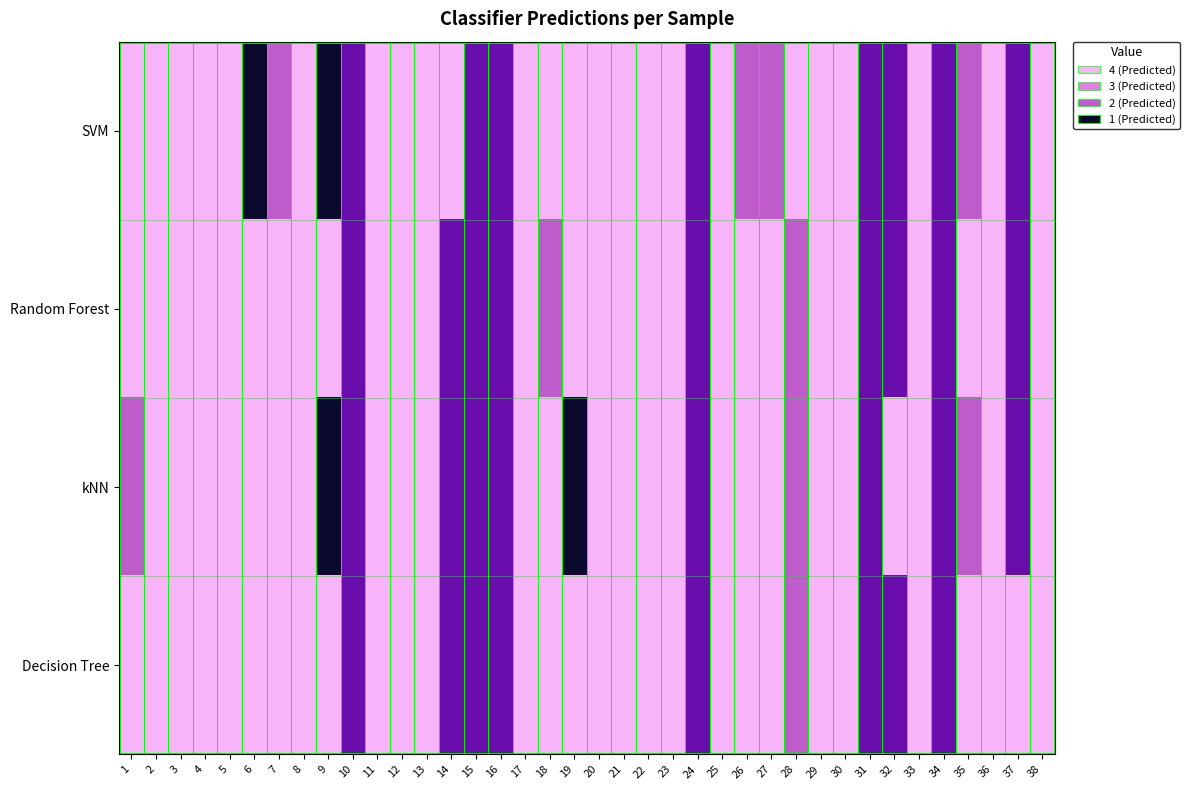

Reading left to right, transcribe all the data shown in this chart.

SVM: 1=4	2=4	3=4	4=4	5=4	6=1	7=3	8=4	9=1	10=2	11=4	12=4	13=4	14=4	15=2	16=2	17=4	18=4	19=4	20=4	21=4	22=4	23=4	24=2	25=4	26=3	27=3	28=4	29=4	30=4	31=2	32=2	33=4	34=2	35=3	36=4	37=2	38=4
Random Forest: 1=4	2=4	3=4	4=4	5=4	6=4	7=4	8=4	9=4	10=2	11=4	12=4	13=4	14=2	15=2	16=2	17=4	18=3	19=4	20=4	21=4	22=4	23=4	24=2	25=4	26=4	27=4	28=3	29=4	30=4	31=2	32=2	33=4	34=2	35=4	36=4	37=2	38=4
kNN: 1=3	2=4	3=4	4=4	5=4	6=4	7=4	8=4	9=1	10=2	11=4	12=4	13=4	14=2	15=2	16=2	17=4	18=4	19=1	20=4	21=4	22=4	23=4	24=2	25=4	26=4	27=4	28=3	29=4	30=4	31=2	32=4	33=4	34=2	35=3	36=4	37=2	38=4
Decision Tree: 1=4	2=4	3=4	4=4	5=4	6=4	7=4	8=4	9=4	10=2	11=4	12=4	13=4	14=2	15=2	16=2	17=4	18=4	19=4	20=4	21=4	22=4	23=4	24=2	25=4	26=4	27=4	28=3	29=4	30=4	31=2	32=2	33=4	34=2	35=4	36=4	37=4	38=4